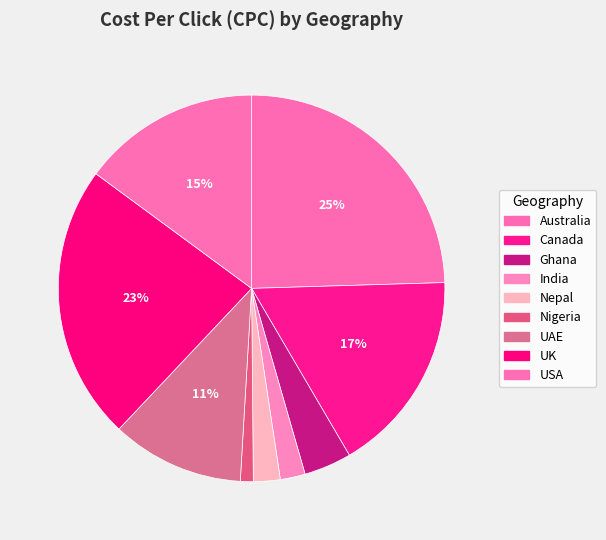

How many segments does this pie chart have?

9